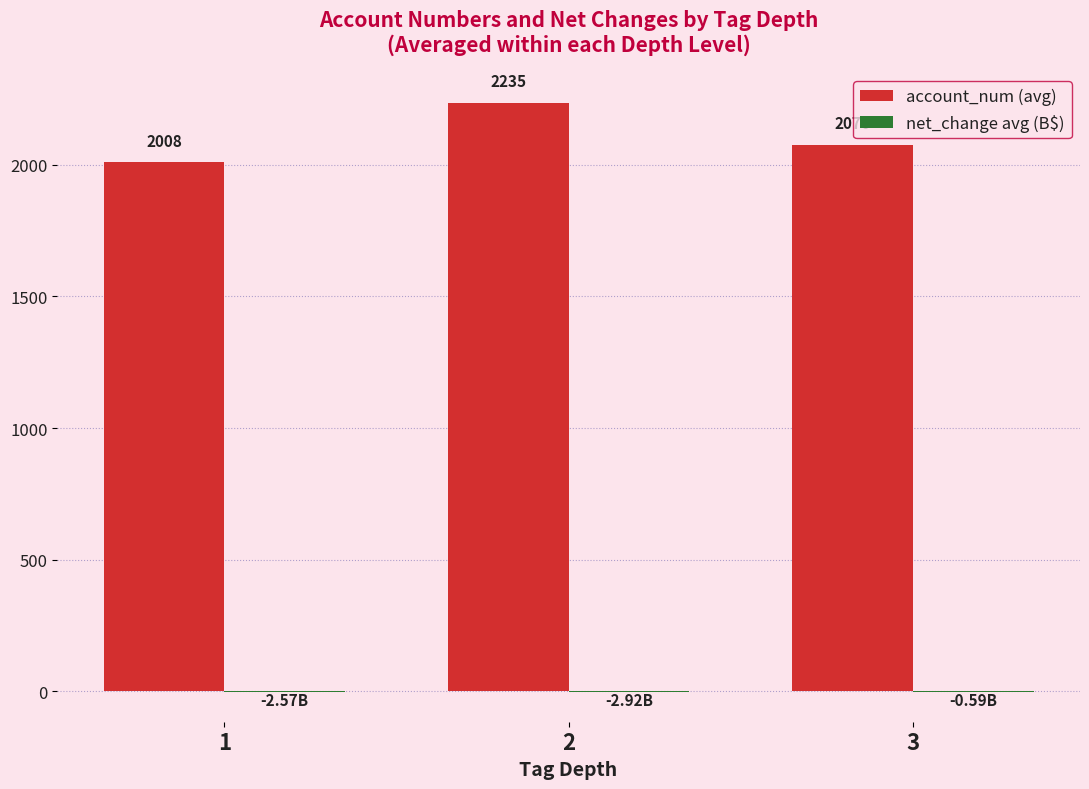

The value of account_num (avg) at 1 is 892.9. True or false?

False